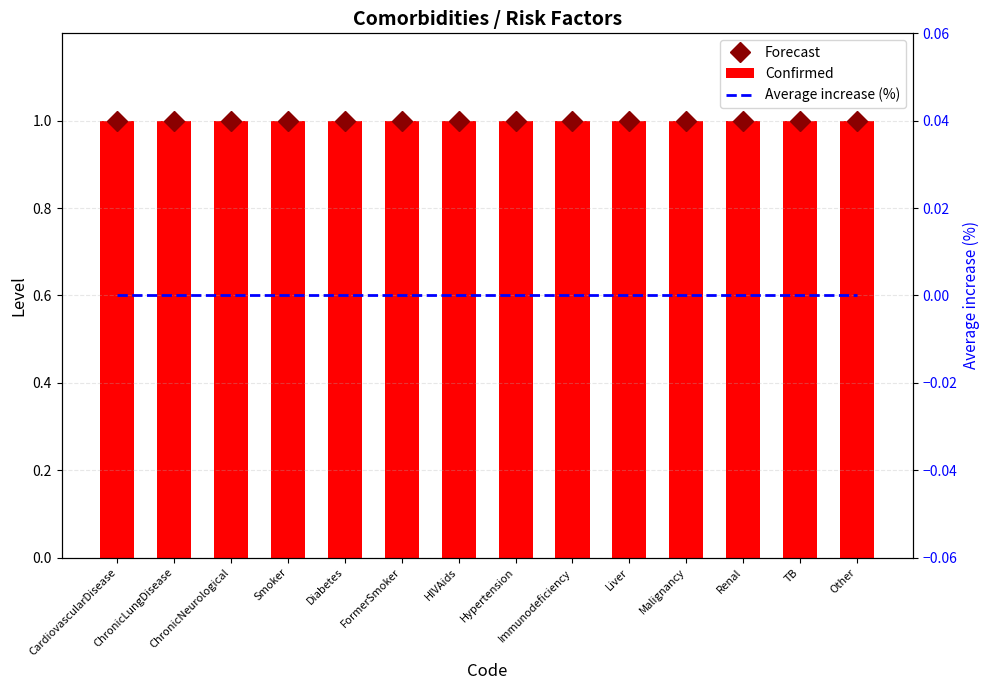

At which label does Confirmed reach its minimum?

CardiovascularDisease